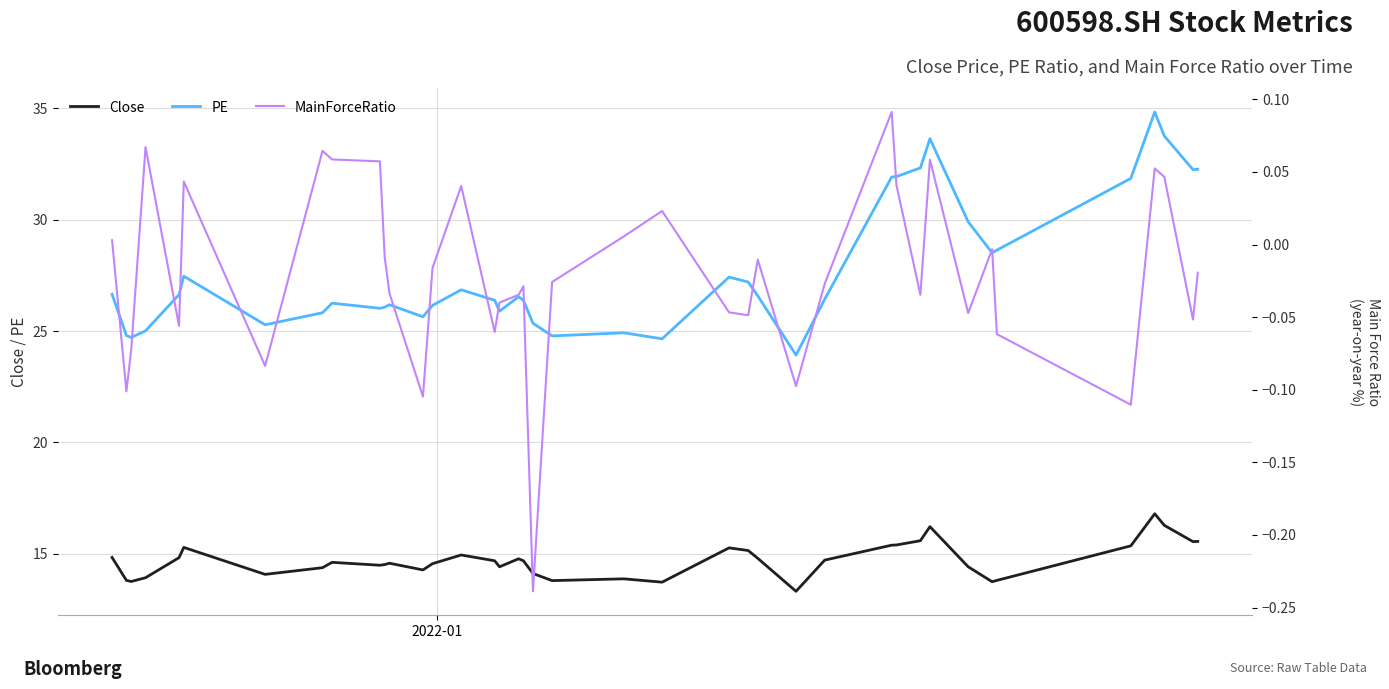

What is the minimum value for Close?

13.3